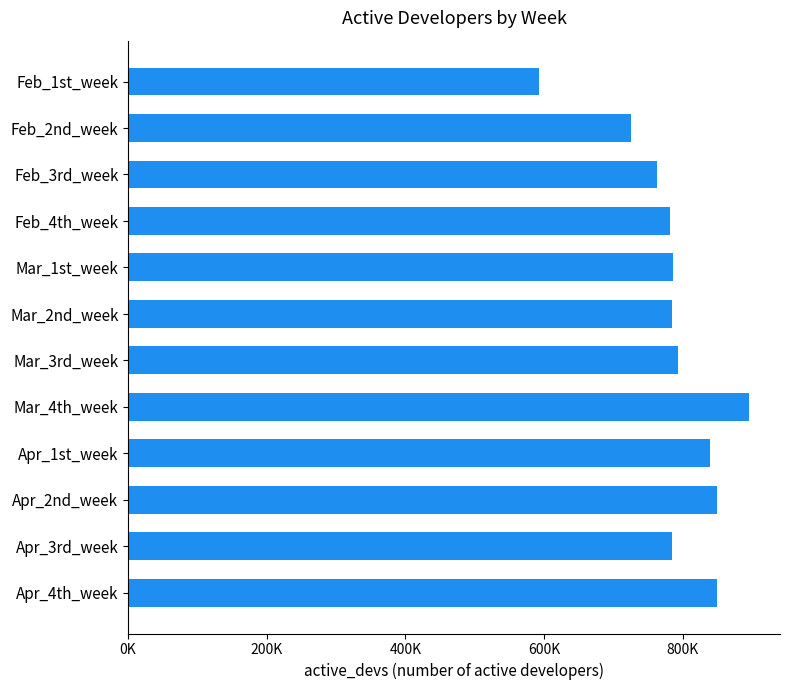

Are the bars horizontal?

Yes